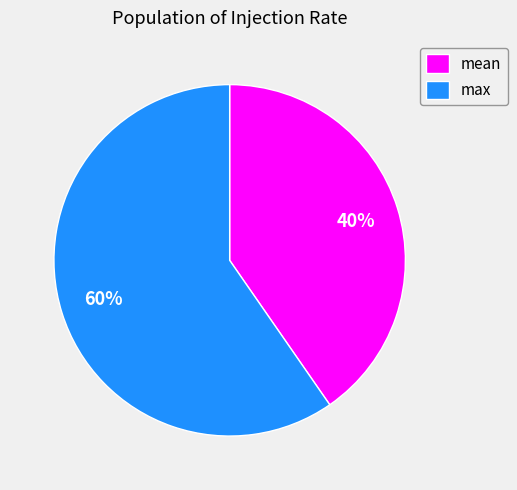

Does any single category account for the majority?

Yes